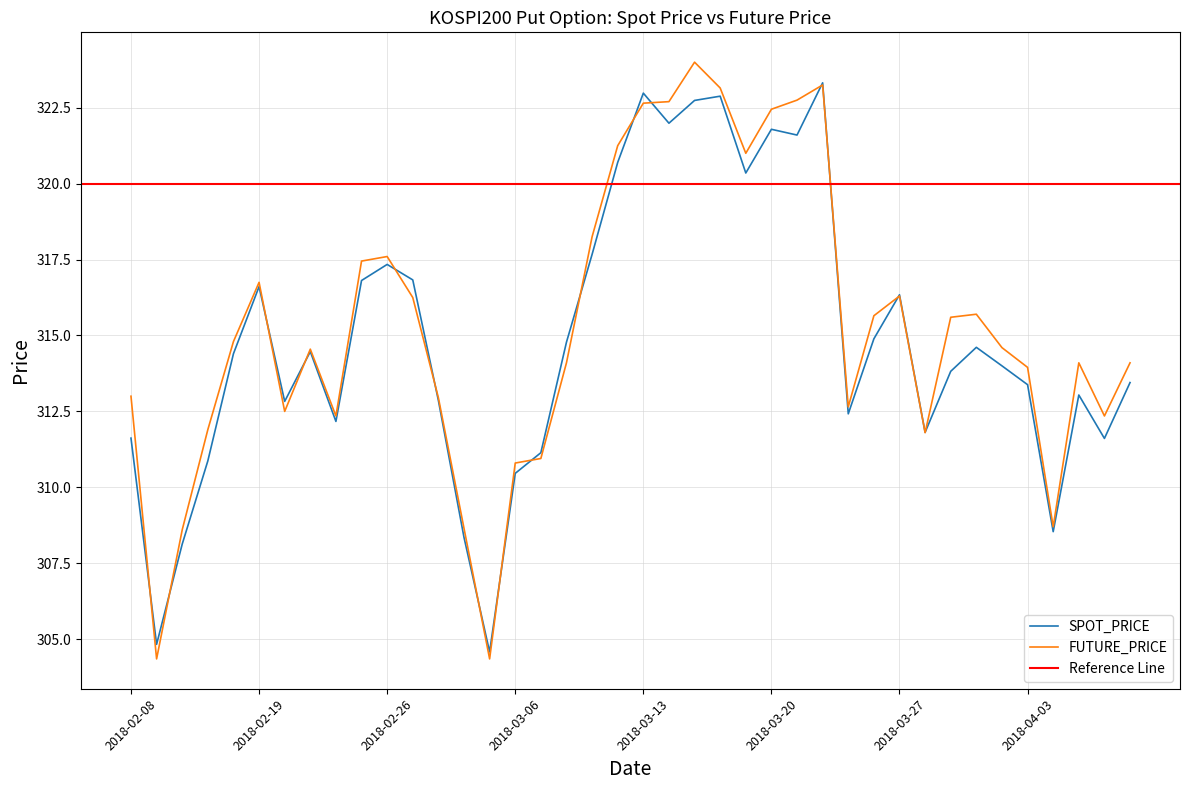

List the series in order of their peak value, highest first.

FUTURE_PRICE, SPOT_PRICE